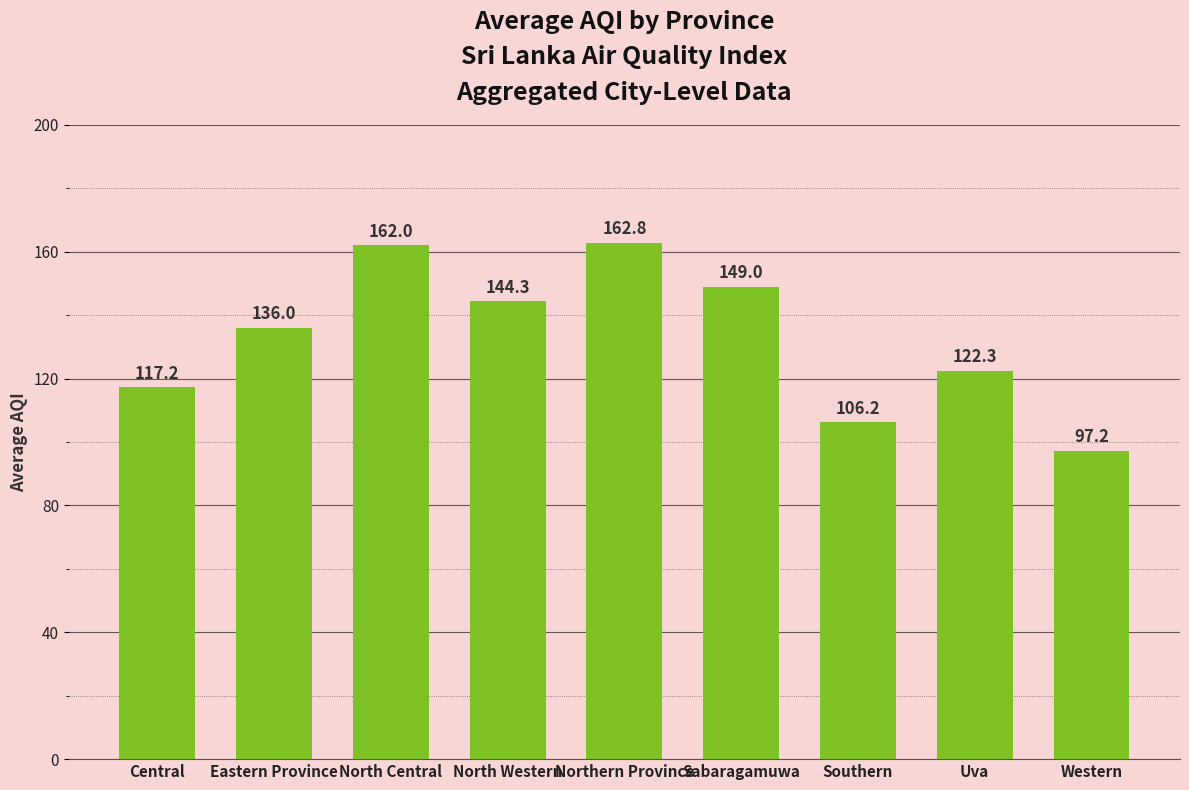

Rank the categories by value from highest to lowest.

Northern Province, North Central, Sabaragamuwa, North Western, Eastern Province, Uva, Central, Southern, Western